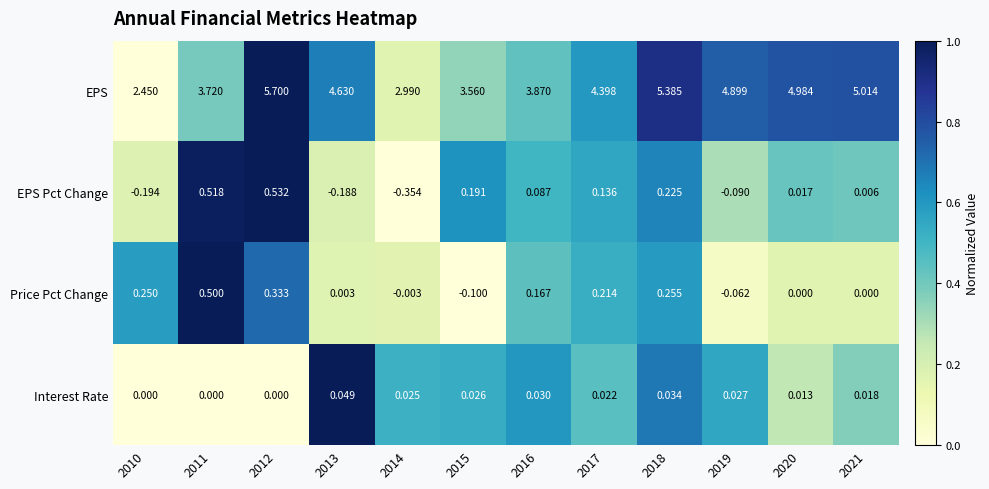

Which series has the largest range (max minus min)?

EPS